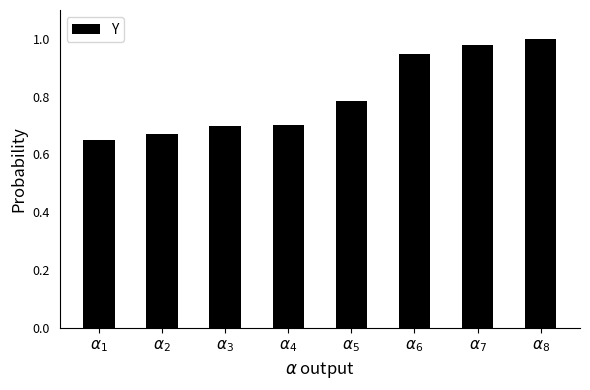

How many bars are there in total?

8